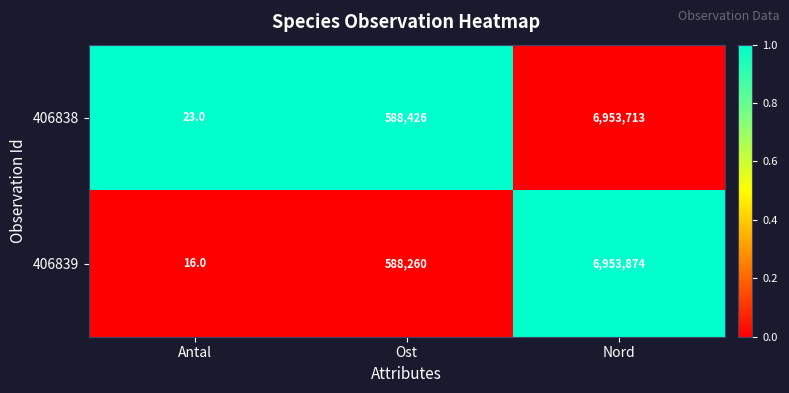

Which label corresponds to the smallest value in the chart?

Antal